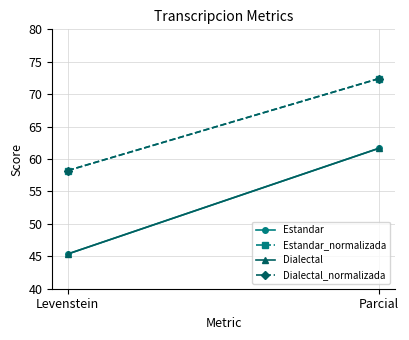

Which series has the largest total across all categories?

Estandar_normalizada